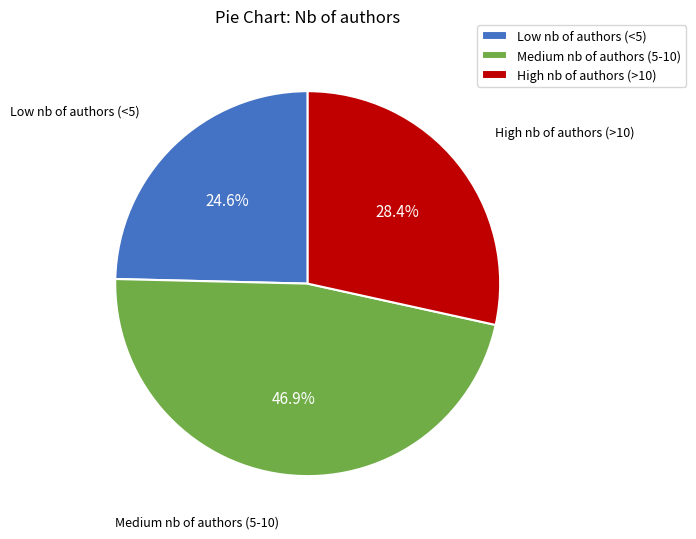

Which category has the biggest portion of the pie?

Medium nb of authors (5-10)